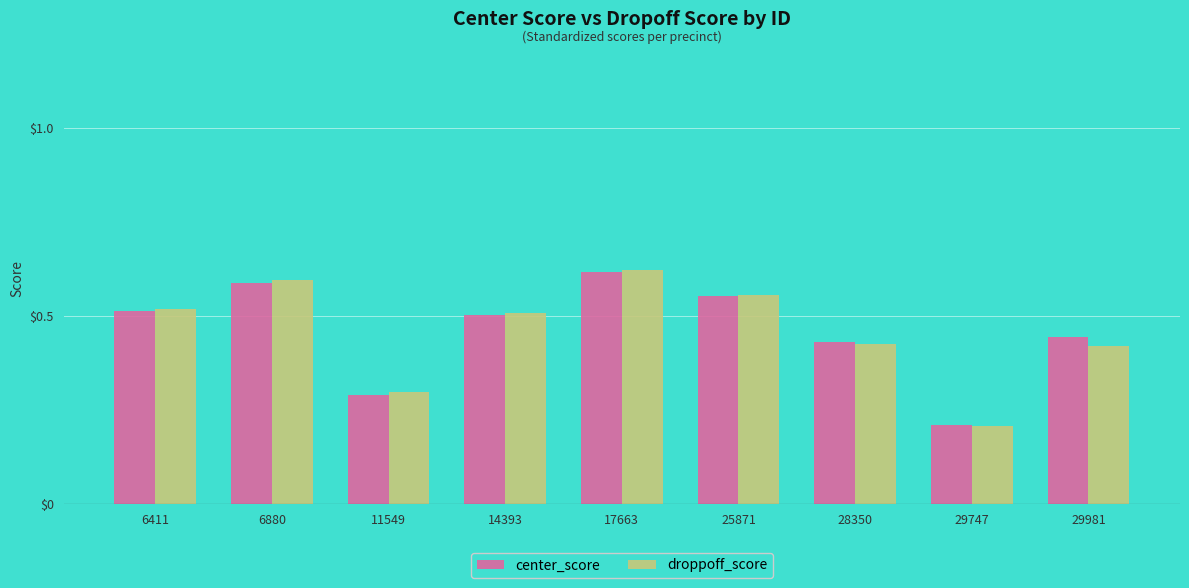

At which label is droppoff_score closest to 0?

29747